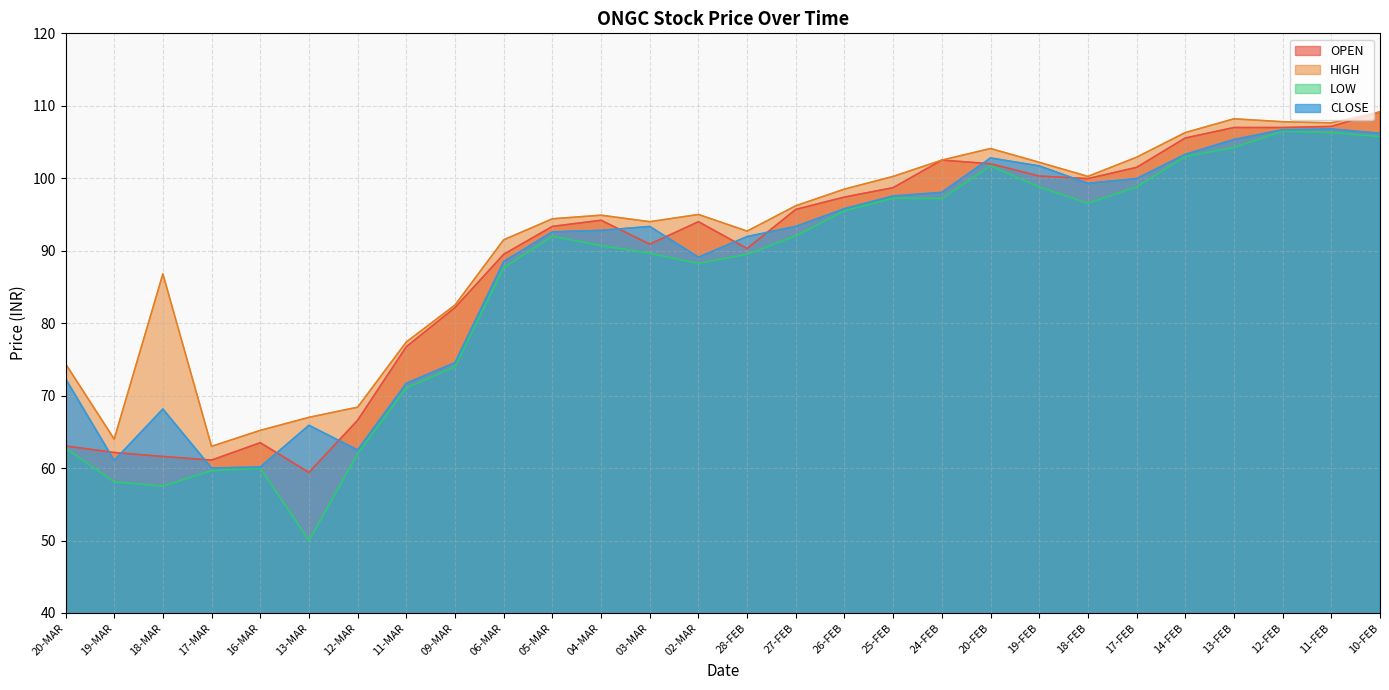

Reading left to right, transcribe all the data shown in this chart.

OPEN: 63.0	62.1	61.6	61.1	63.5	59.4	66.6	76.8	82.2	89.5	93.3	94.2	90.9	94.0	90.3	95.7	97.4	98.7	102.5	102.0	100.3	100.0	101.5	105.5	107.0	107.0	107.2	109.2
HIGH: 74.4	64.0	86.8	63.0	65.2	67.0	68.4	77.4	82.5	91.5	94.4	94.9	94.0	95.0	92.7	96.2	98.5	100.2	102.5	104.1	102.2	100.2	102.9	106.3	108.2	107.8	107.7	109.2
LOW: 62.8	58.1	57.5	59.6	60.0	50.0	62.0	71.0	74.0	87.7	92.0	90.7	89.7	88.2	89.5	92.0	95.5	97.2	97.2	101.7	98.8	96.5	98.8	103.0	104.2	106.5	106.3	105.8
CLOSE: 72.3	61.0	68.2	60.0	60.1	65.9	62.5	71.7	74.5	88.5	92.6	92.8	93.3	89.1	92.0	93.3	95.8	97.5	98.0	102.8	101.7	99.3	100.0	103.3	105.3	106.7	106.8	106.2